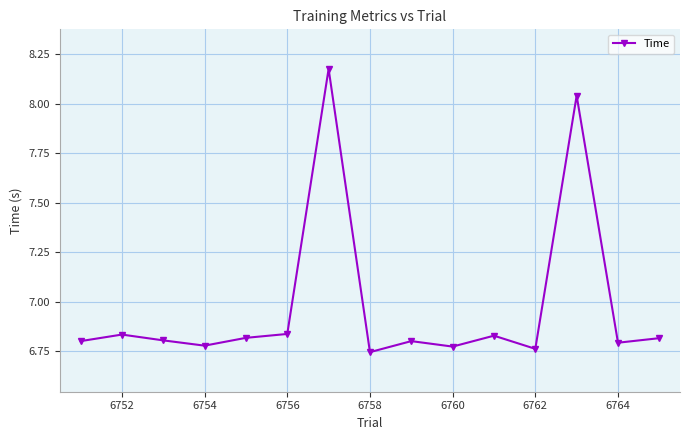

Count the values in the range 6 to 7.

13